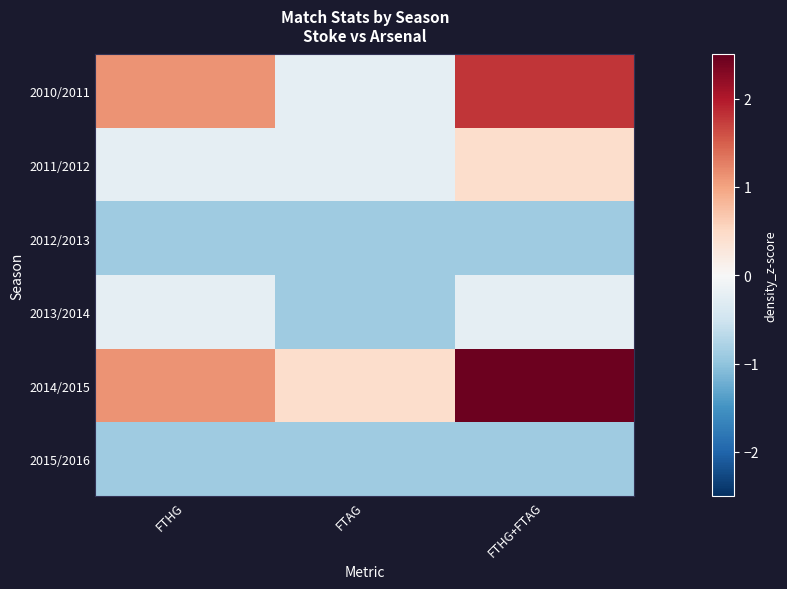

Reading right to left, extract all data points from this chart.

2010/2011: FTHG+FTAG=1.8	FTAG=-0.2	FTHG=1.1
2011/2012: FTHG+FTAG=0.4	FTAG=-0.2	FTHG=-0.2
2012/2013: FTHG+FTAG=-0.9	FTAG=-0.9	FTHG=-0.9
2013/2014: FTHG+FTAG=-0.2	FTAG=-0.9	FTHG=-0.2
2014/2015: FTHG+FTAG=2.5	FTAG=0.4	FTHG=1.1
2015/2016: FTHG+FTAG=-0.9	FTAG=-0.9	FTHG=-0.9